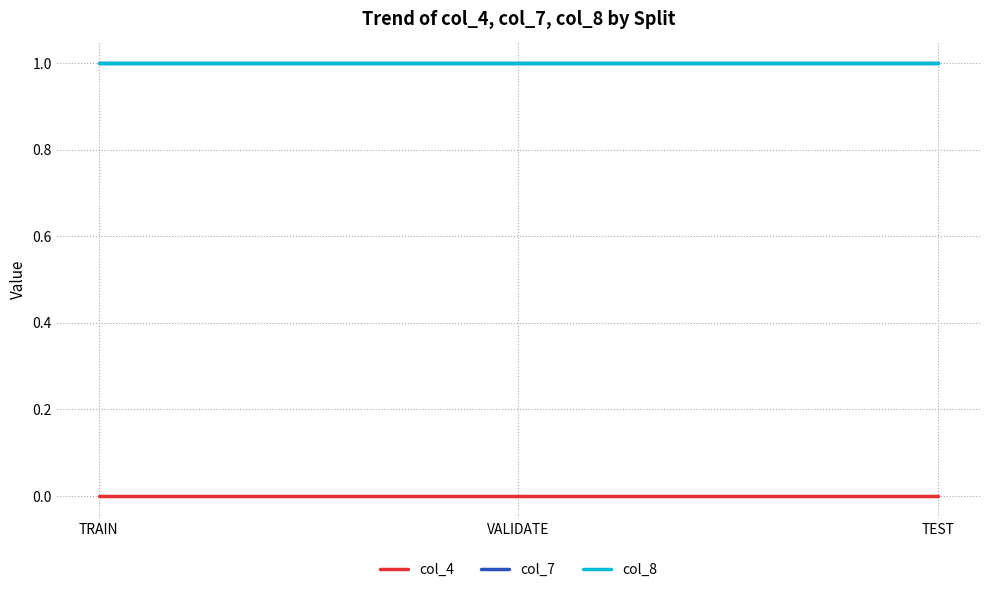

Is this an area chart (filled region under the line)?

No